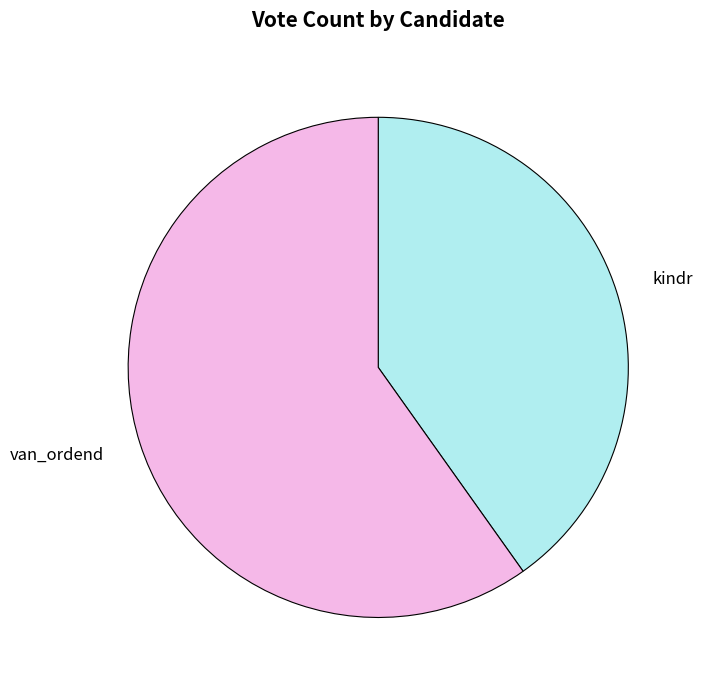

How many segments does this pie chart have?

2